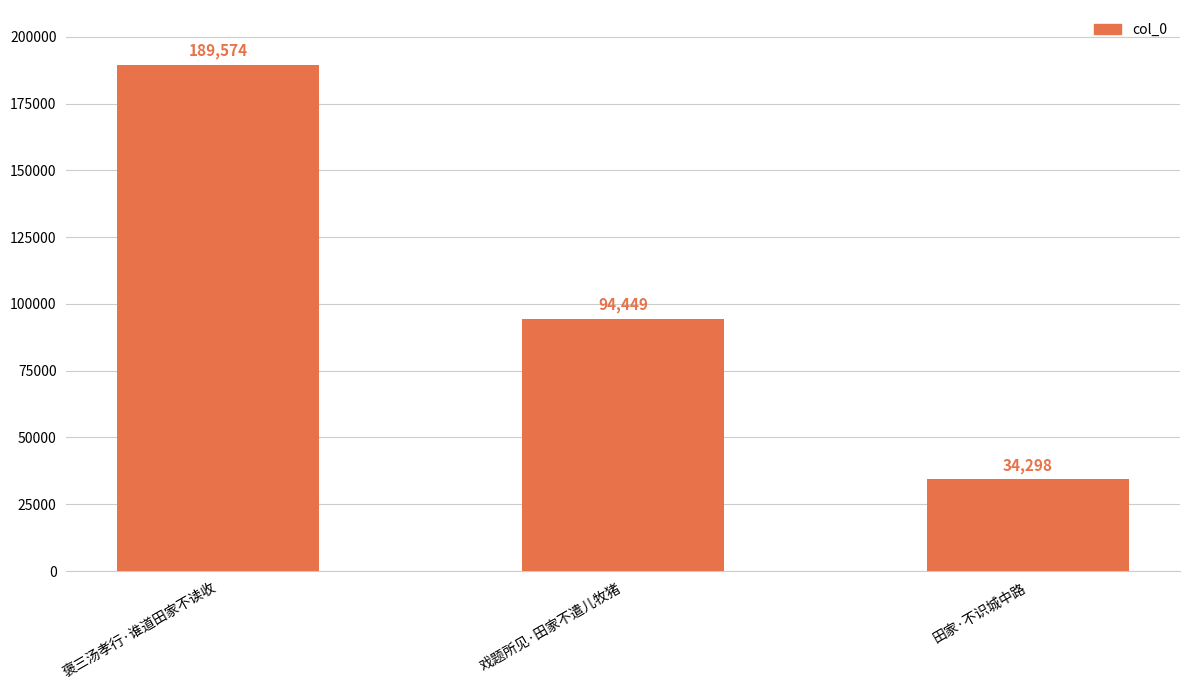

Rank the categories by value from highest to lowest.

褒三汤孝行·谁道田家不读收, 戏题所见·田家不遣儿牧猪, 田家·不识城中路